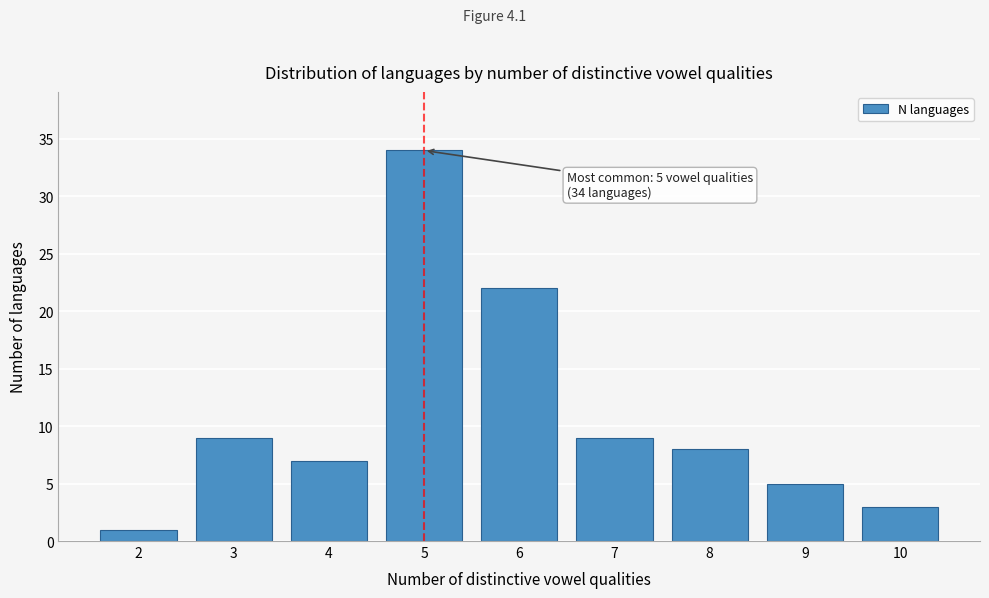

Reading left to right, list all the values displayed in this chart.

1	9	7	34	22	9	8	5	3